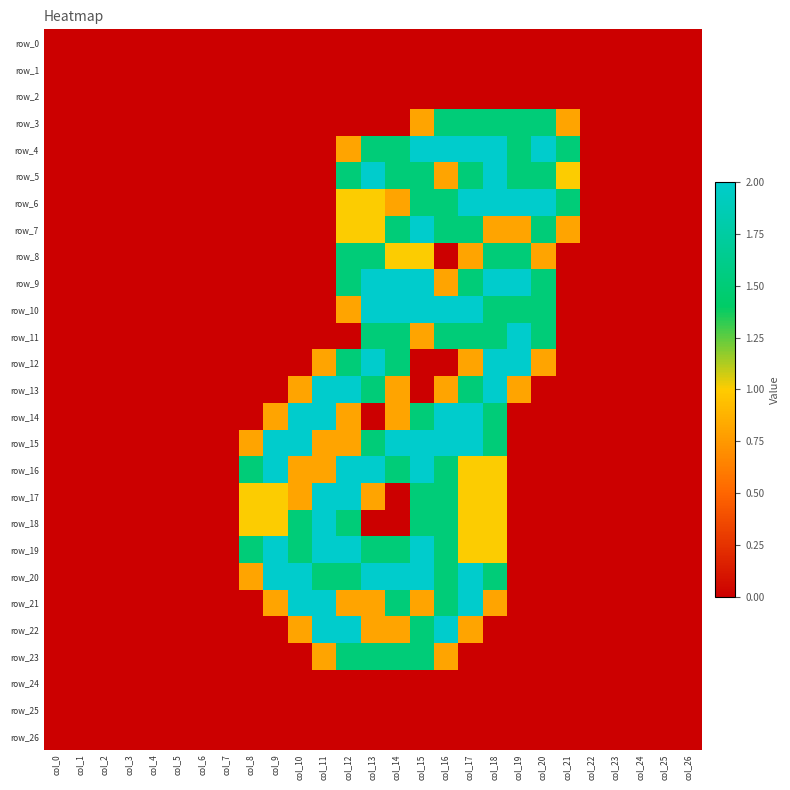

Which series has the widest spread of values?

row_4